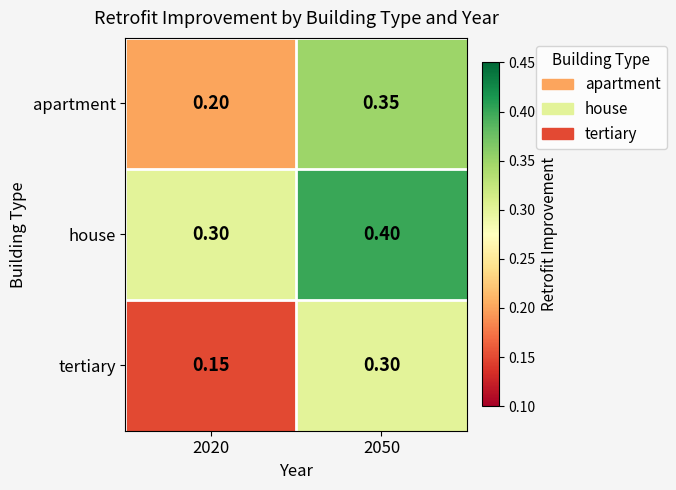

Is the value of house at 2050 greater than the value of tertiary at 2020?

Yes